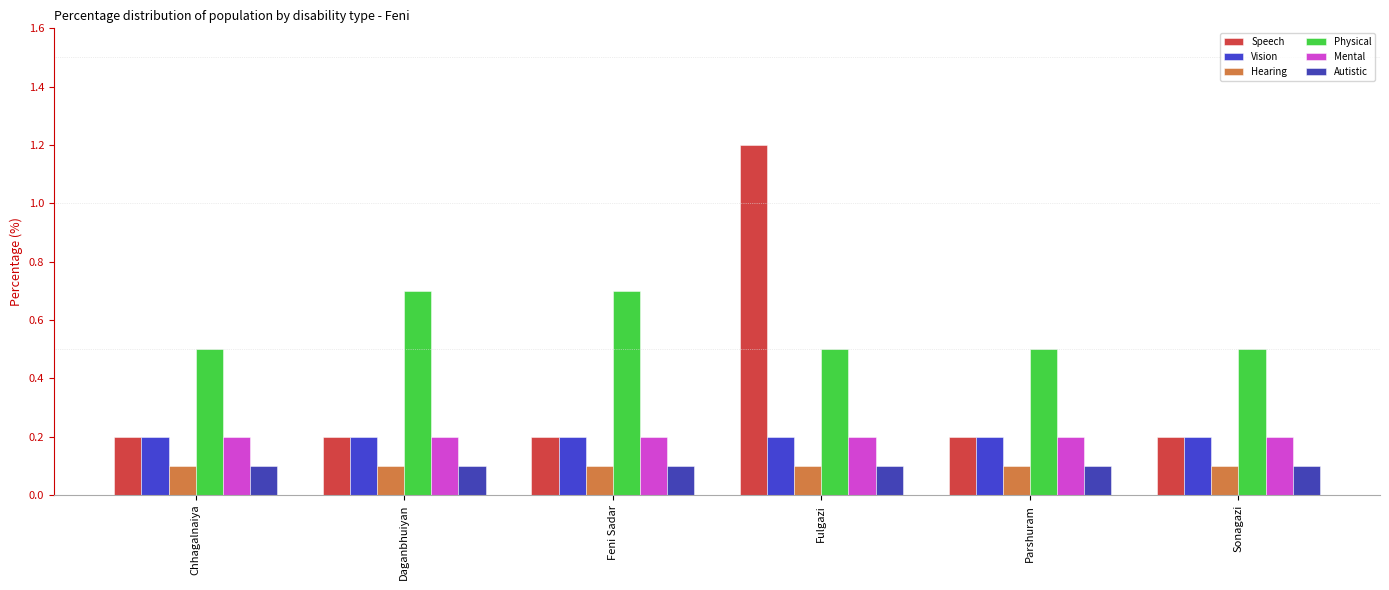

What is the label of the 4th bar from the right?

Feni Sadar